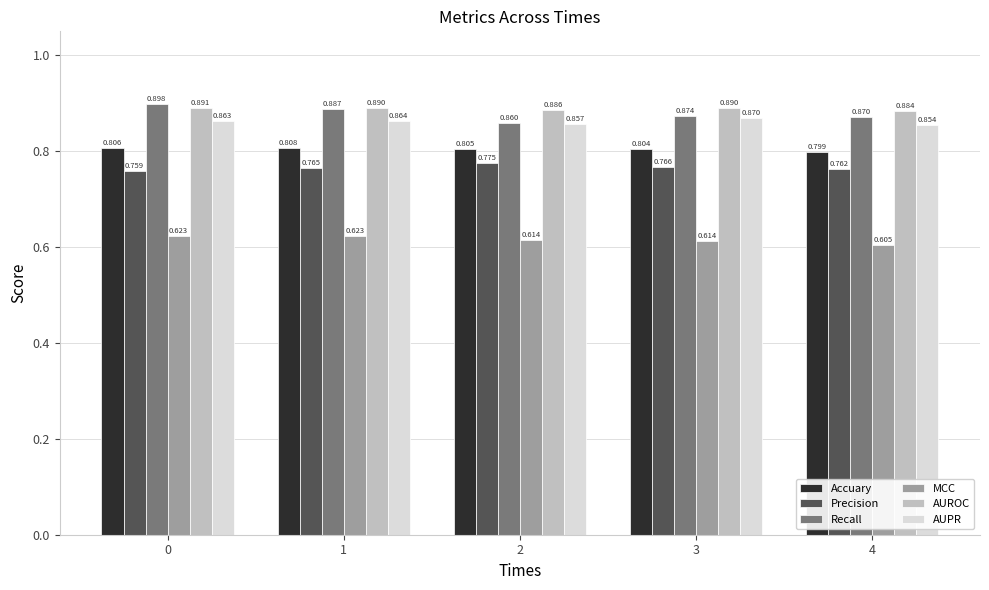

The AUROC series shows 0.2 at 3. True or false?

False